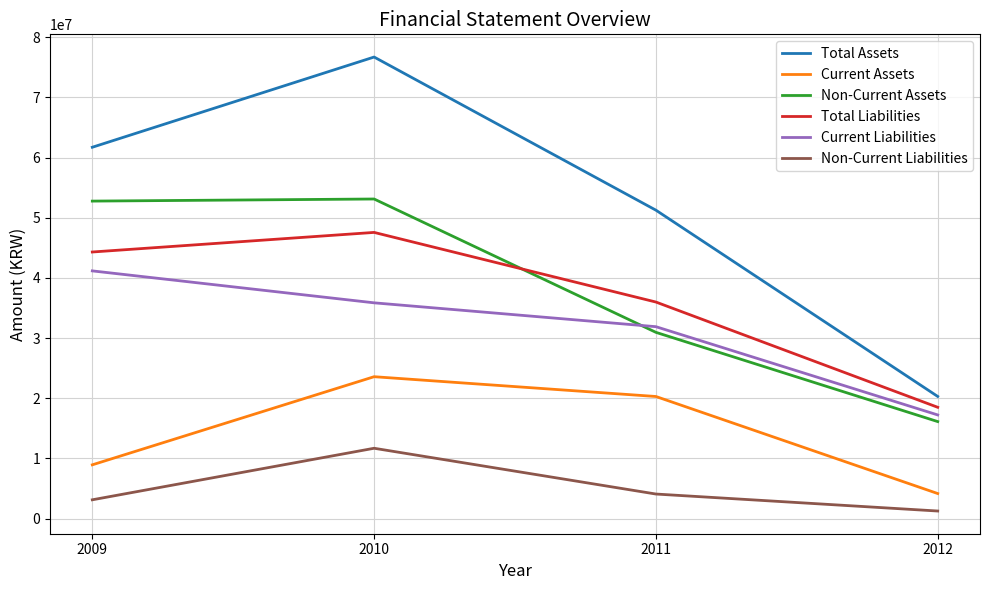

True or false: Total Assets and Current Liabilities intersect in this chart.

False